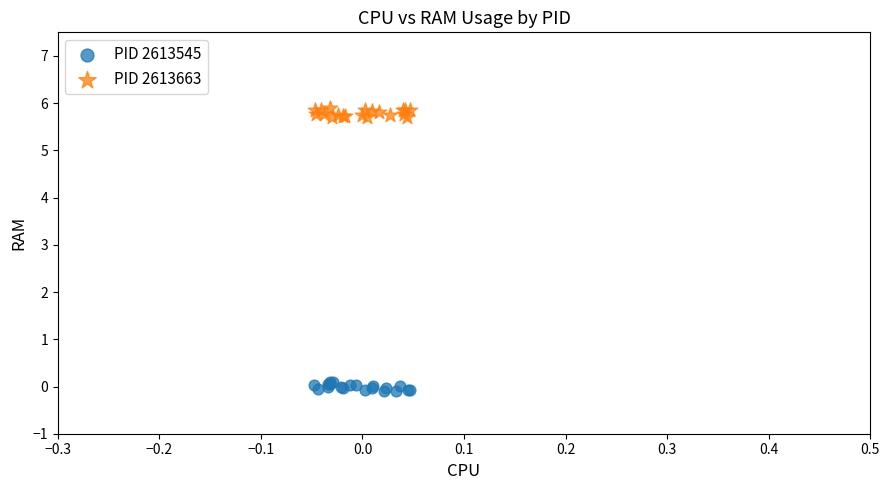

Which series contains the lowest Y value?

PID 2613545